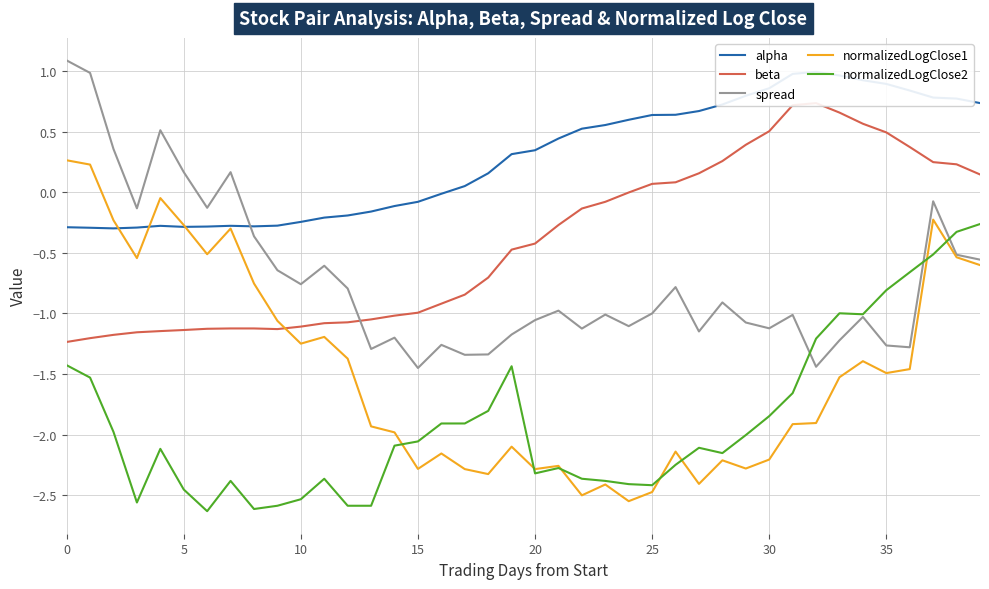

Reading left to right, extract all data points from this chart.

alpha: -0.3	-0.3	-0.3	-0.3	-0.3	-0.3	-0.3	-0.3	-0.3	-0.3	-0.2	-0.2	-0.2	-0.2	-0.1	-0.1	-0.0	0.1	0.2	0.3	0.3	0.4	0.5	0.6	0.6	0.6	0.6	0.7	0.7	0.8	0.9	1.0	1.0	1.0	0.9	0.9	0.8	0.8	0.8	0.7
beta: -1.2	-1.2	-1.2	-1.2	-1.1	-1.1	-1.1	-1.1	-1.1	-1.1	-1.1	-1.1	-1.1	-1.0	-1.0	-1.0	-0.9	-0.8	-0.7	-0.5	-0.4	-0.3	-0.1	-0.1	-0.0	0.1	0.1	0.2	0.3	0.4	0.5	0.7	0.7	0.7	0.6	0.5	0.4	0.2	0.2	0.1
spread: 1.1	1.0	0.4	-0.1	0.5	0.2	-0.1	0.2	-0.4	-0.6	-0.8	-0.6	-0.8	-1.3	-1.2	-1.5	-1.3	-1.3	-1.3	-1.2	-1.1	-1.0	-1.1	-1.0	-1.1	-1.0	-0.8	-1.1	-0.9	-1.1	-1.1	-1.0	-1.4	-1.2	-1.0	-1.3	-1.3	-0.1	-0.5	-0.6
normalizedLogClose1: 0.3	0.2	-0.2	-0.5	-0.0	-0.3	-0.5	-0.3	-0.8	-1.1	-1.2	-1.2	-1.4	-1.9	-2.0	-2.3	-2.2	-2.3	-2.3	-2.1	-2.3	-2.3	-2.5	-2.4	-2.6	-2.5	-2.1	-2.4	-2.2	-2.3	-2.2	-1.9	-1.9	-1.5	-1.4	-1.5	-1.5	-0.2	-0.5	-0.6
normalizedLogClose2: -1.4	-1.5	-2.0	-2.6	-2.1	-2.5	-2.6	-2.4	-2.6	-2.6	-2.5	-2.4	-2.6	-2.6	-2.1	-2.1	-1.9	-1.9	-1.8	-1.4	-2.3	-2.3	-2.4	-2.4	-2.4	-2.4	-2.2	-2.1	-2.2	-2.0	-1.8	-1.7	-1.2	-1.0	-1.0	-0.8	-0.7	-0.5	-0.3	-0.3